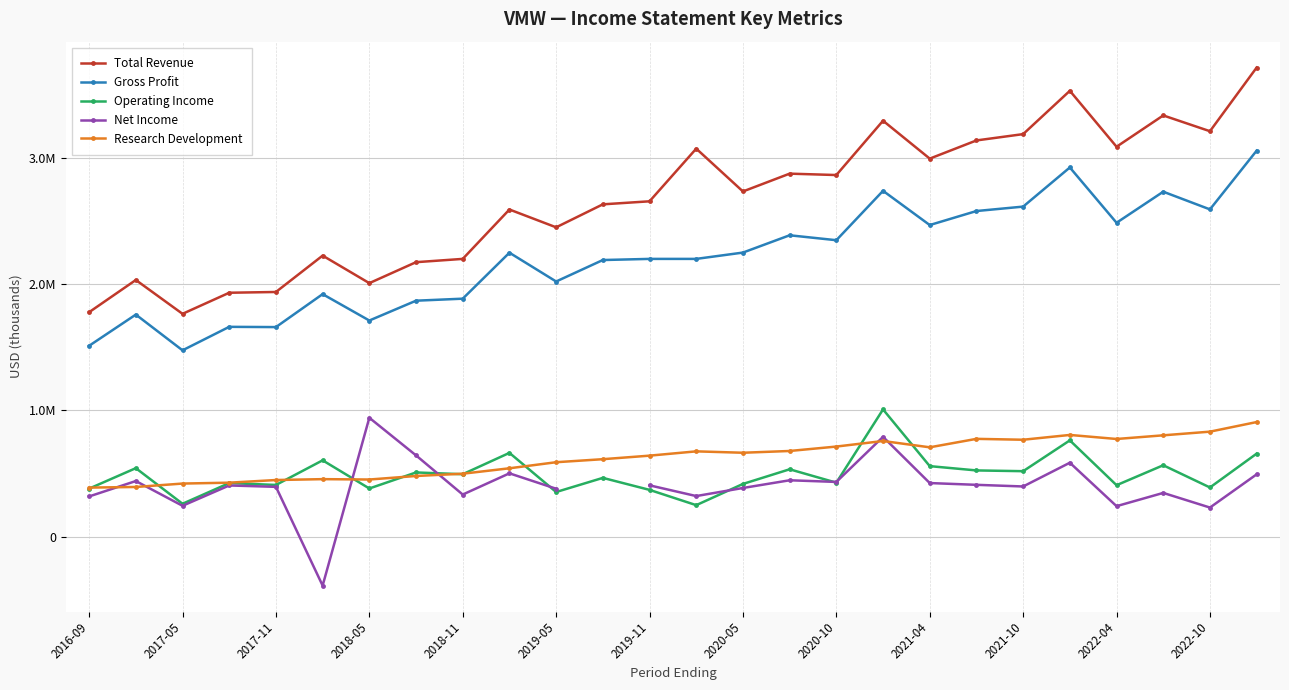

What are all the series names shown in the legend?

Total Revenue, Gross Profit, Operating Income, Net Income, Research Development